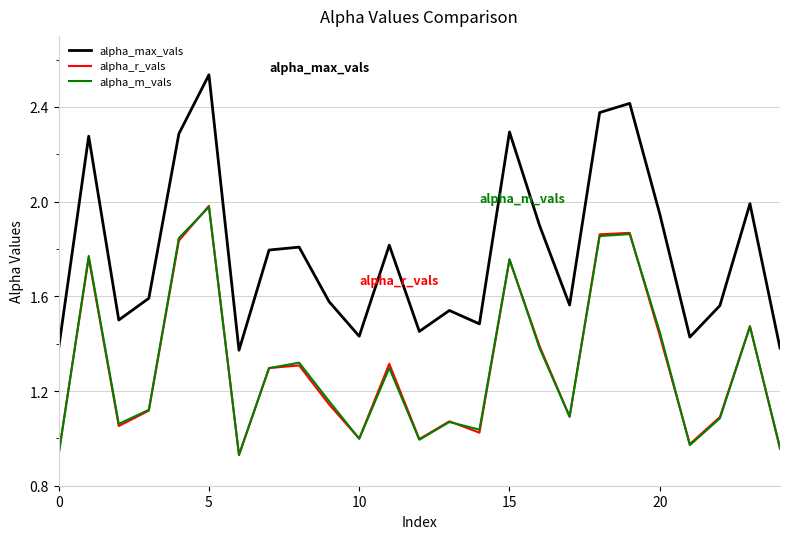

Which series has the widest spread of values?

alpha_max_vals